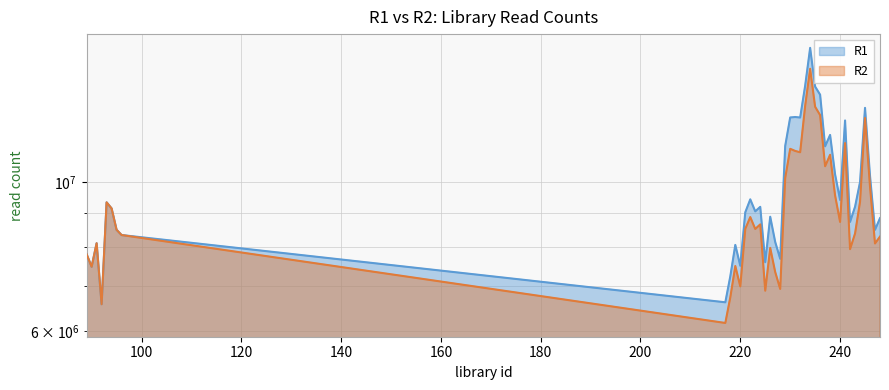

True or false: R2 and R1 cross at least once.

False